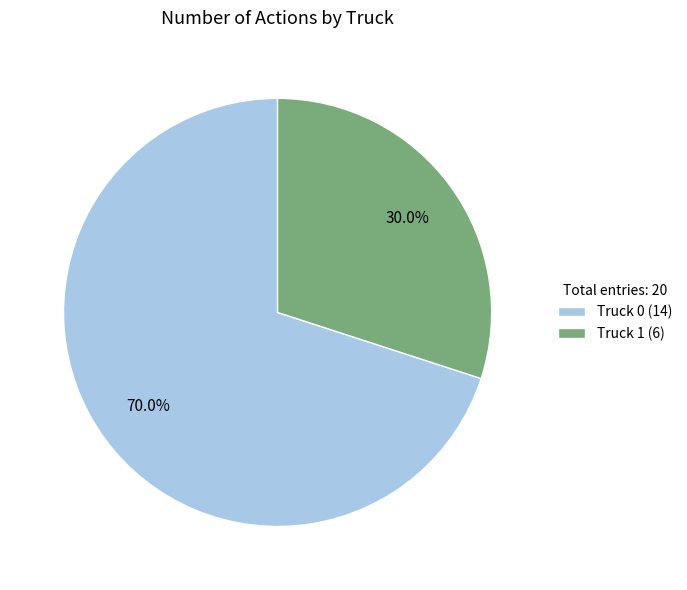

Count the number of slices in the pie.

2